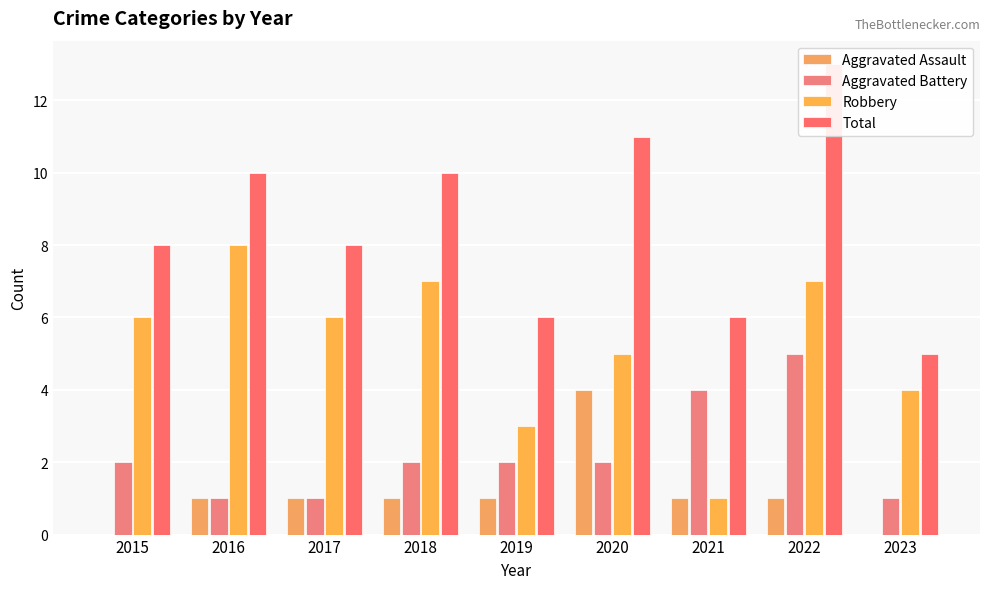

At which label is Aggravated Battery closest to 3?

2015